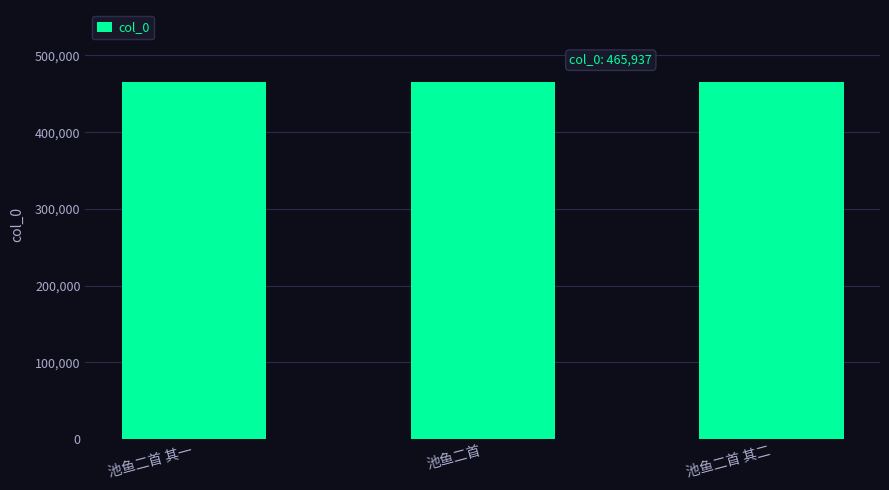

What is the ratio of the value at 池鱼二首 其一 to the value at 池鱼二首 其二?

1.0